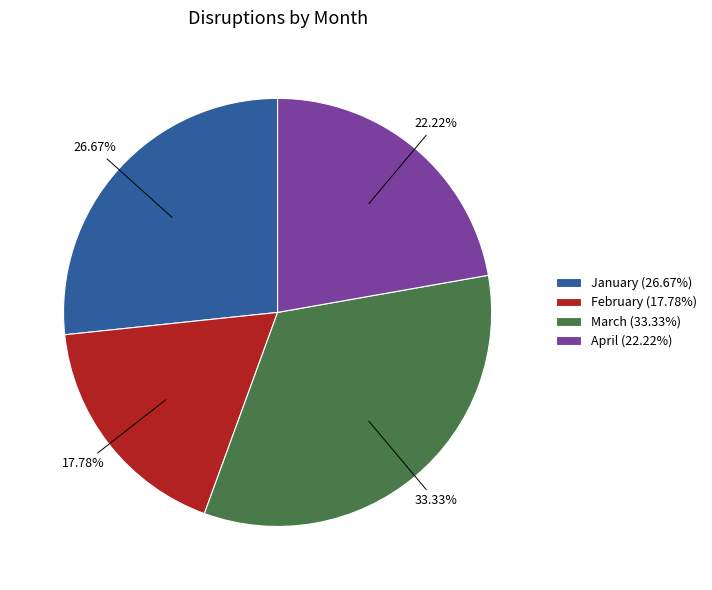

What is the ratio of the value at January (26.67%) to the value at February (17.78%)?

1.5